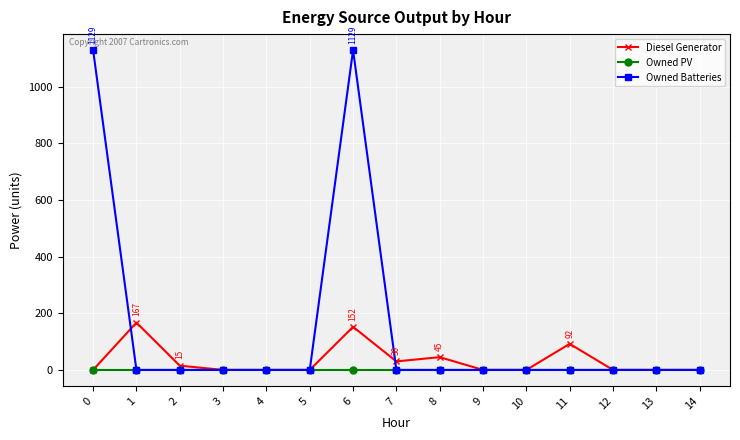

What is the value of the Diesel Generator point at the 3rd from the left?

15